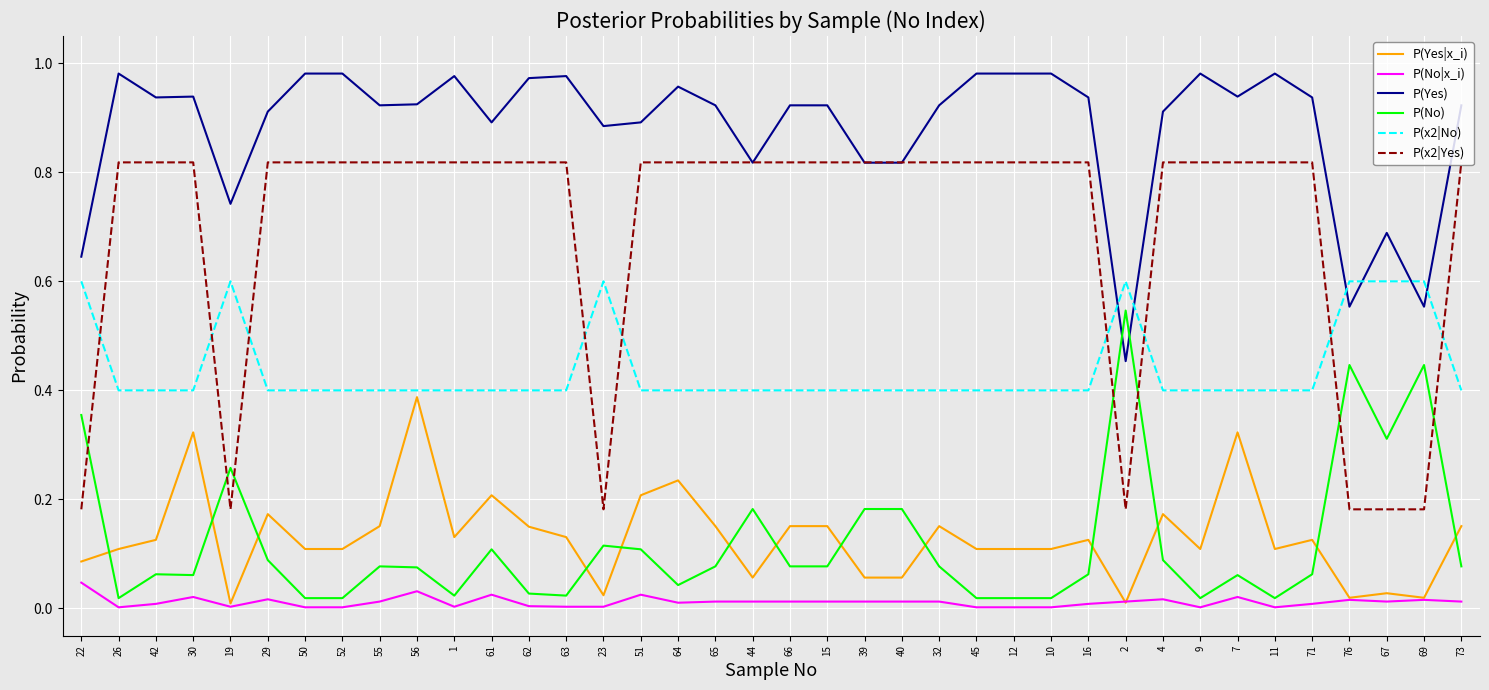

At which category is the sum across all series the highest?

56